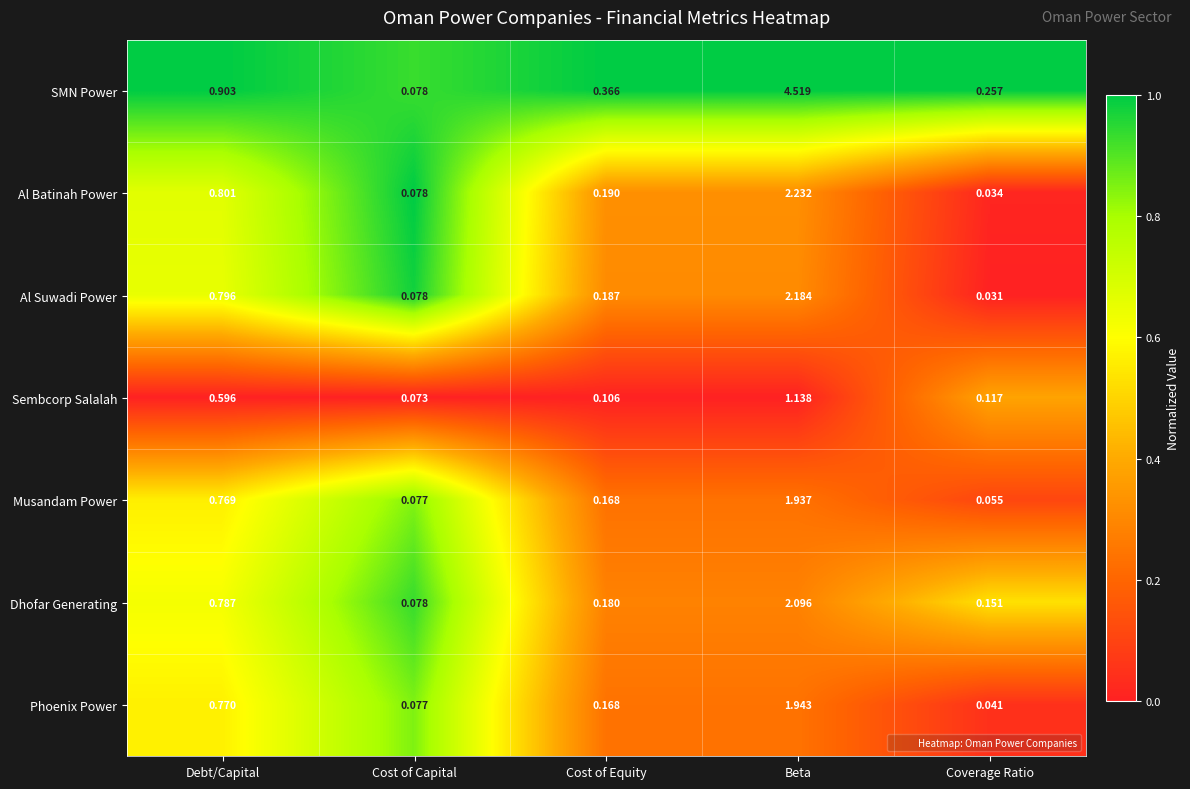

What is the greatest value displayed?

4.5